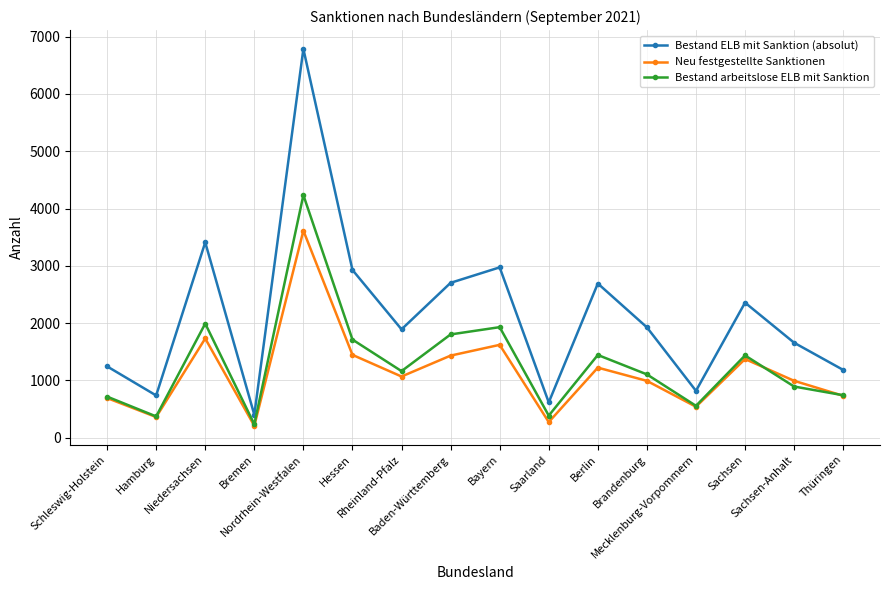

Which series has the widest spread of values?

Bestand ELB mit Sanktion (absolut)